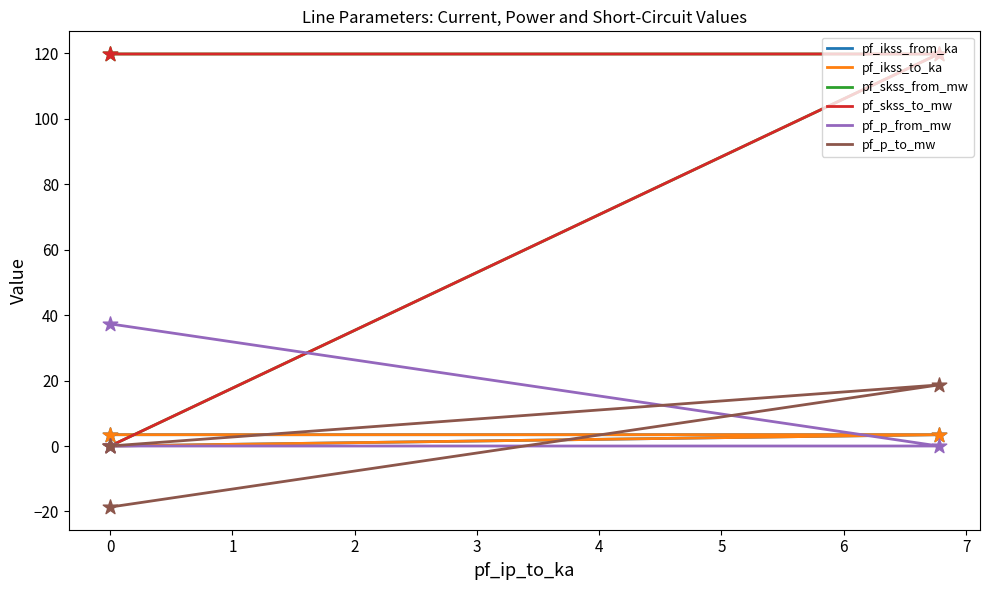

Which series has the widest spread of Y values?

pf_skss_from_mw